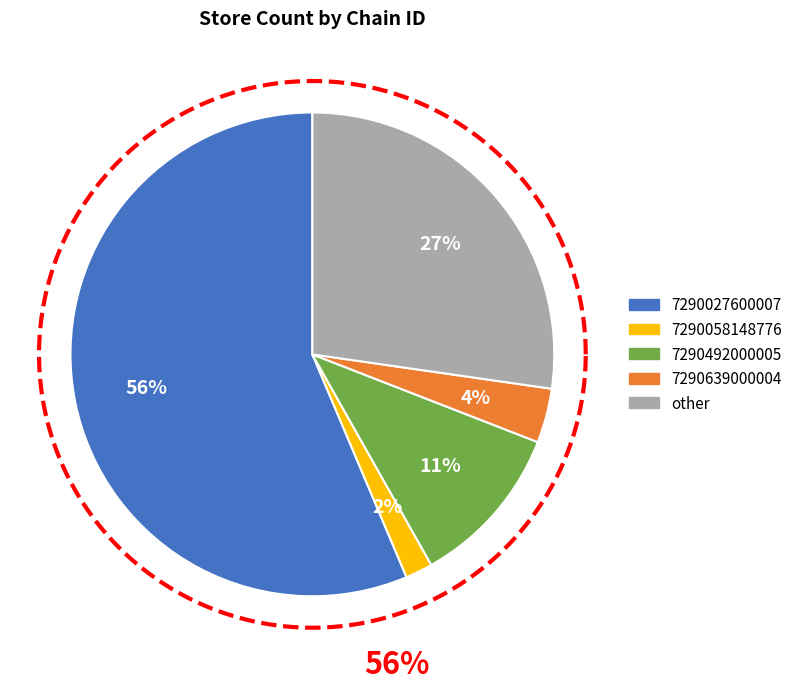

What portion of the pie excludes 7290639000004?

96.4%